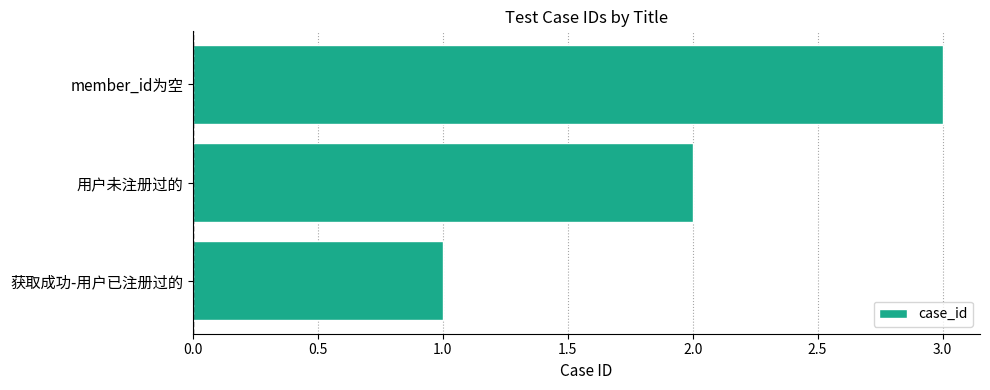

The value at 获取成功-用户已注册过的 is 0. True or false?

False